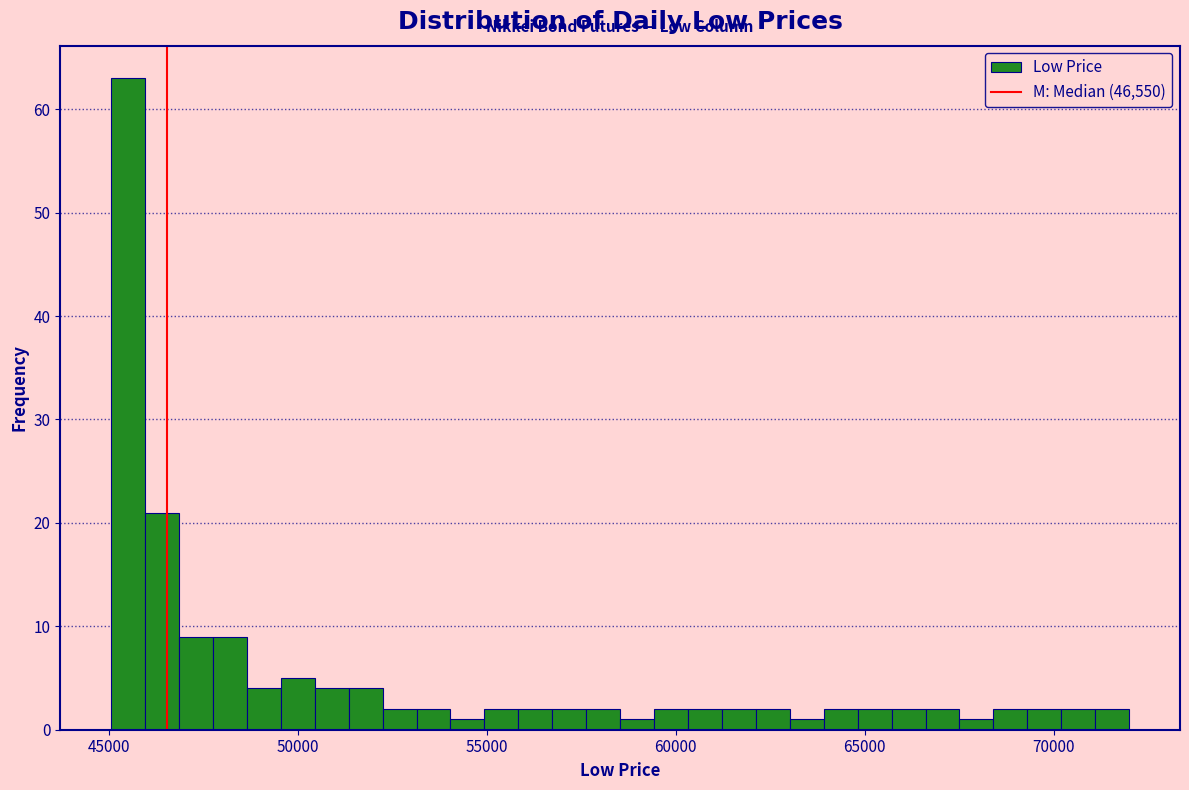

Around what value on the x-axis is the tallest bar? Give the approximate position of its centre, as read against the axis.

45500